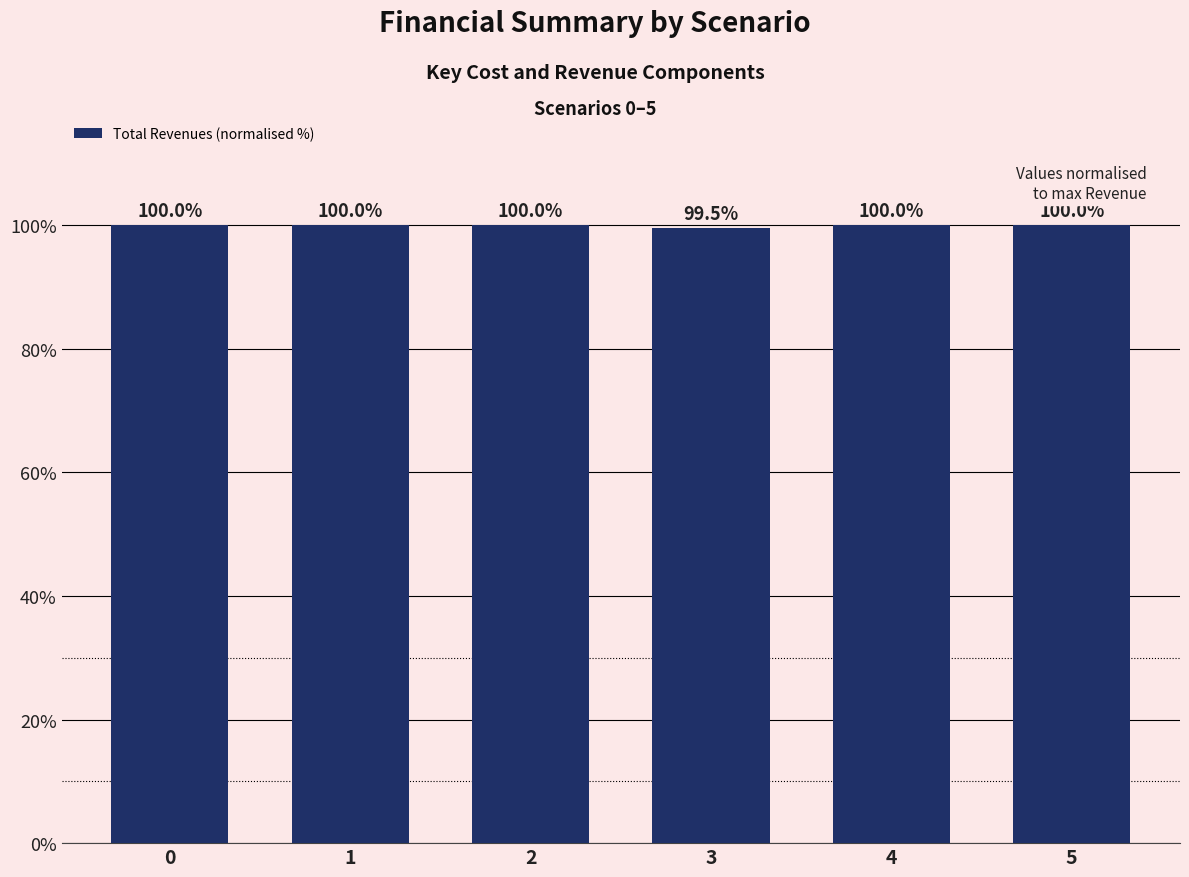

The chart shows a value of 100.0 at 0. True or false?

True